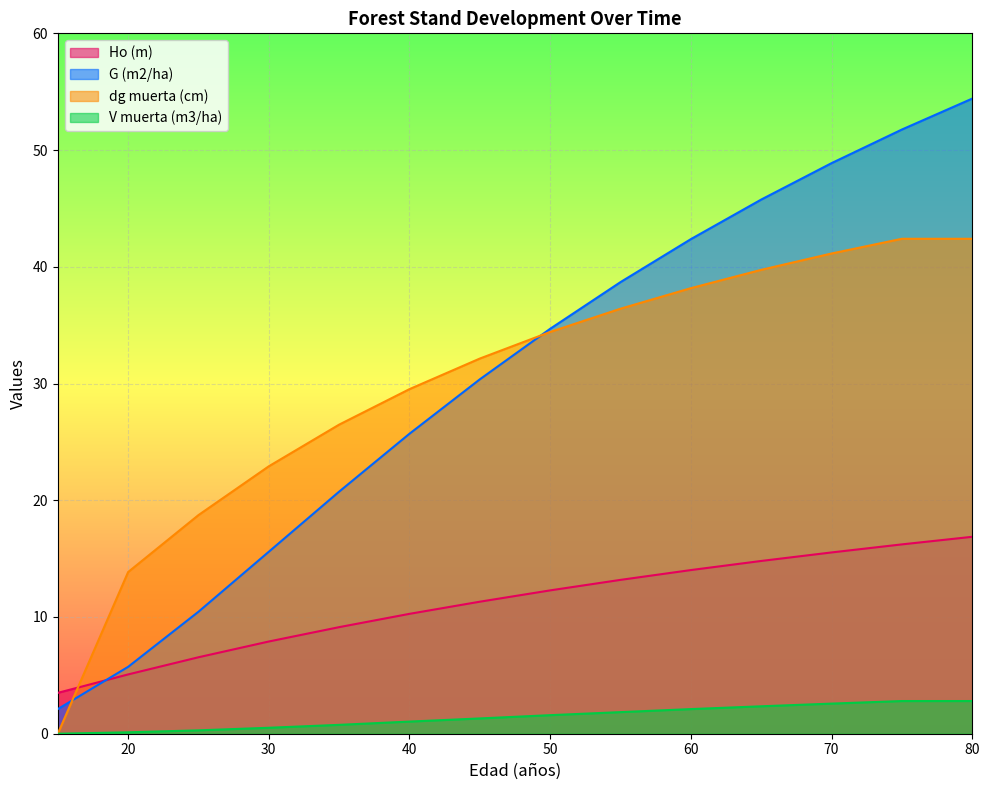

Reading left to right, what are all the values shown in this chart?

Ho (m): 3.5	5.1	6.5	7.9	9.1	10.3	11.3	12.3	13.2	14.0	14.8	15.5	16.2	16.9
G (m2/ha): 2.1	5.7	10.4	15.6	20.7	25.7	30.4	34.7	38.7	42.4	45.8	48.9	51.8	54.4
dg muerta (cm): 0.0	13.8	18.7	22.9	26.5	29.5	32.1	34.4	36.4	38.2	39.7	41.1	42.4	42.4
V muerta (m3/ha): 0.0	0.1	0.3	0.5	0.8	1.0	1.3	1.6	1.9	2.1	2.4	2.6	2.8	2.8